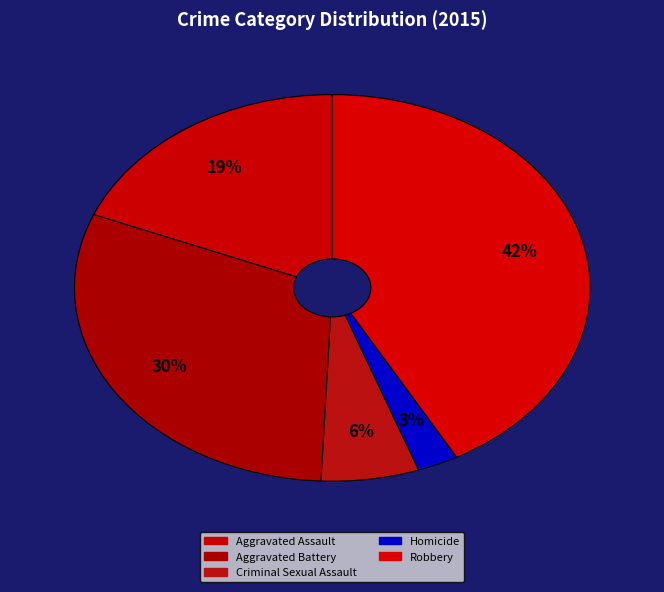

To the nearest percent, what is the difference between the Homicide and Aggravated Assault slice percentages?

16%